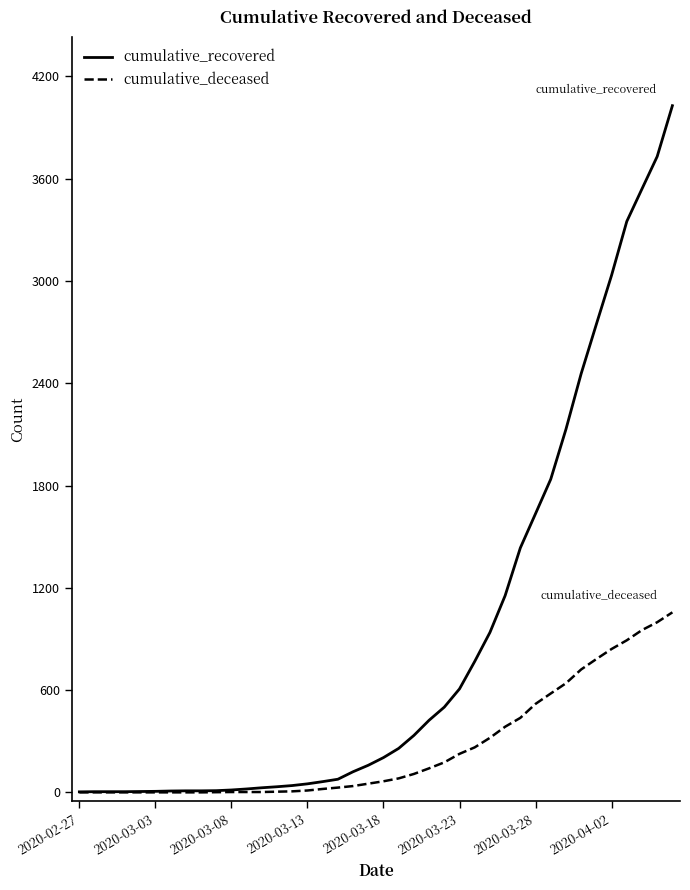

Which series has the largest total across all categories?

cumulative_recovered